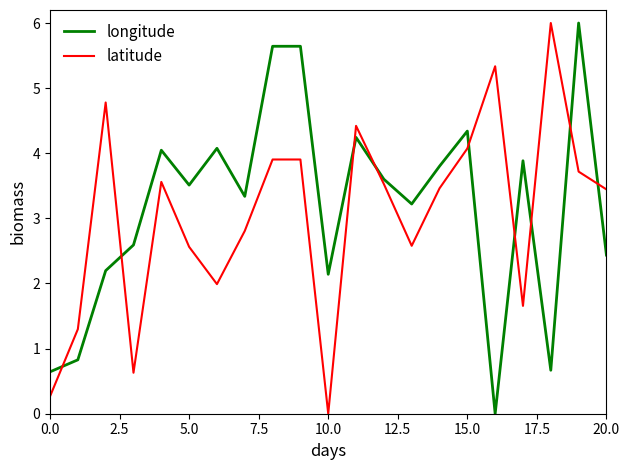

What is the average value of the longitude series?

3.2